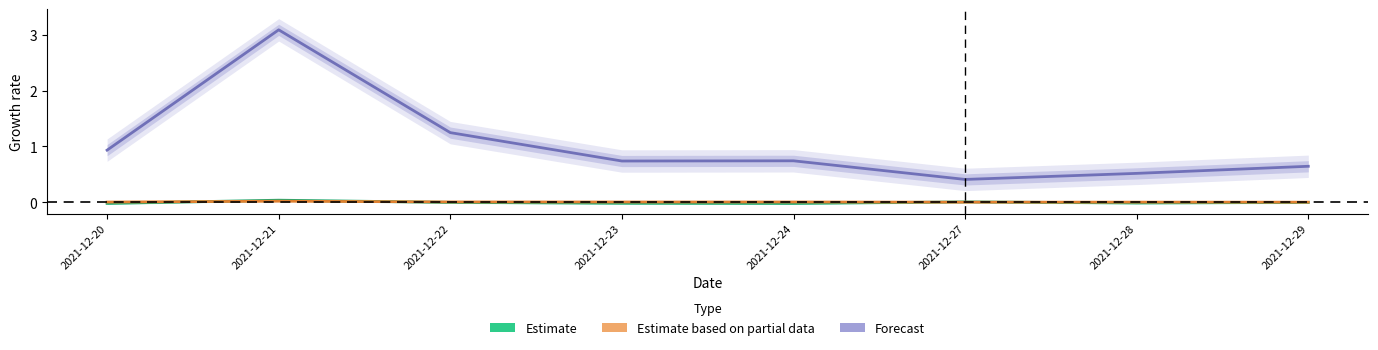

How many interior local peaks does the Estimate based on partial data series have?

3